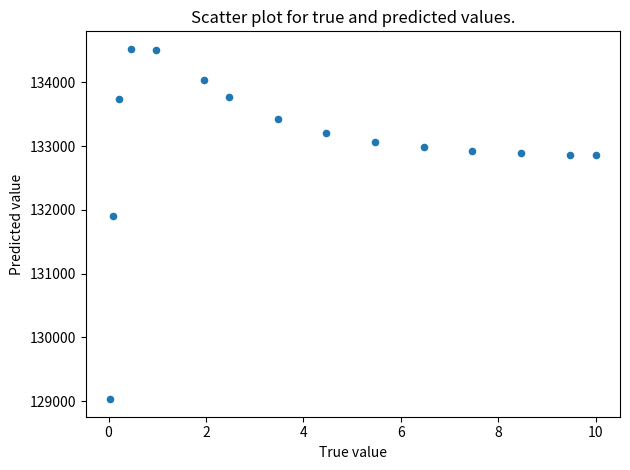

What is the range of X values (max minus min)?

10.0